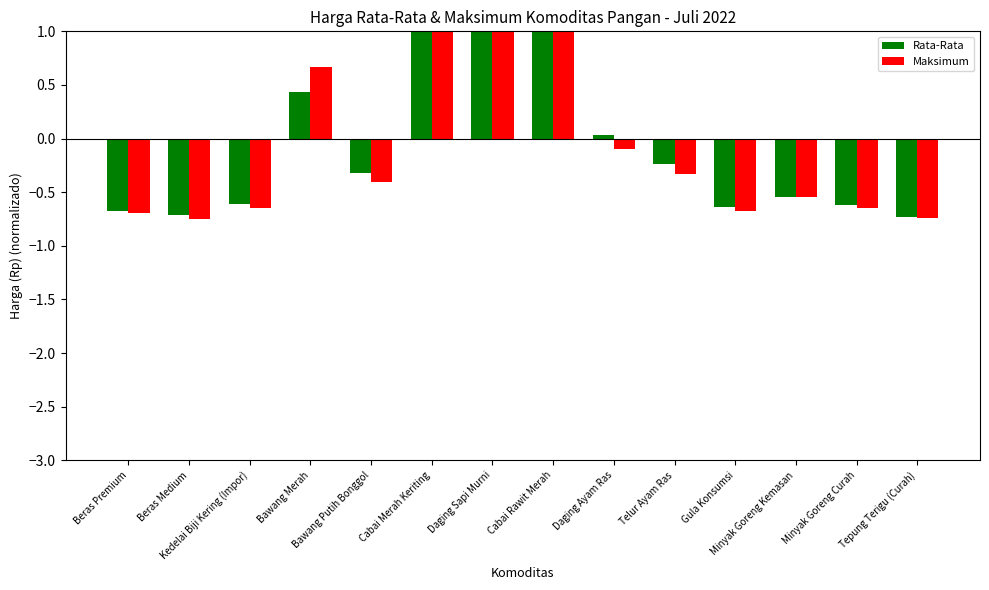

What is the sum of the Rata-Rata values at Beras Premium and Telur Ayam Ras?

-0.9